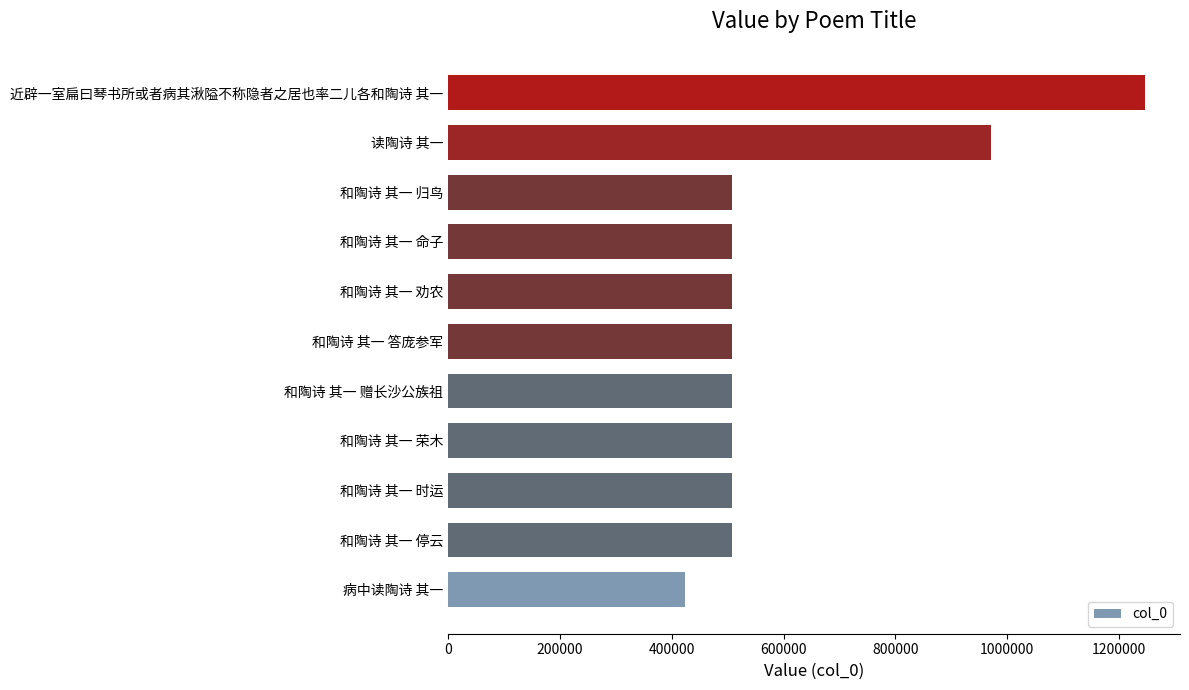

Which has a higher value, 病中读陶诗 其一 or 和陶诗 其一 归鸟?

和陶诗 其一 归鸟